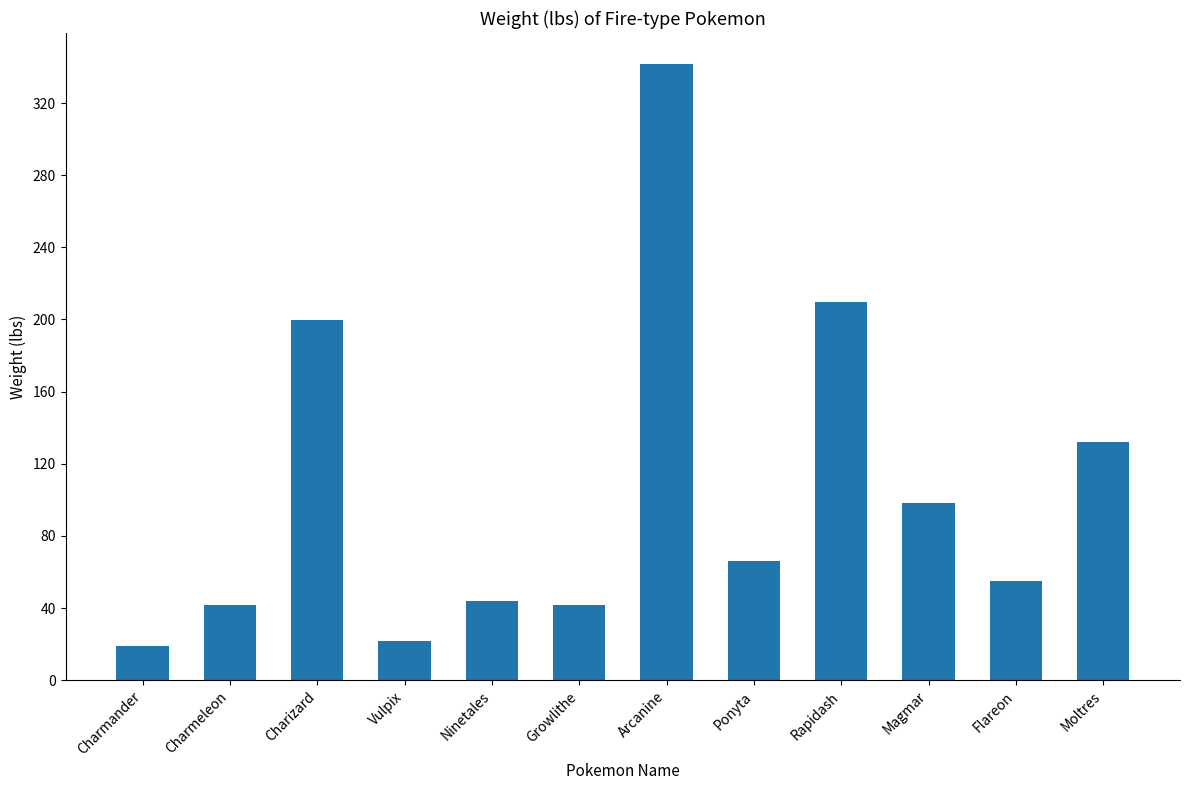

Where is the data nearest to the value 180?

Charizard